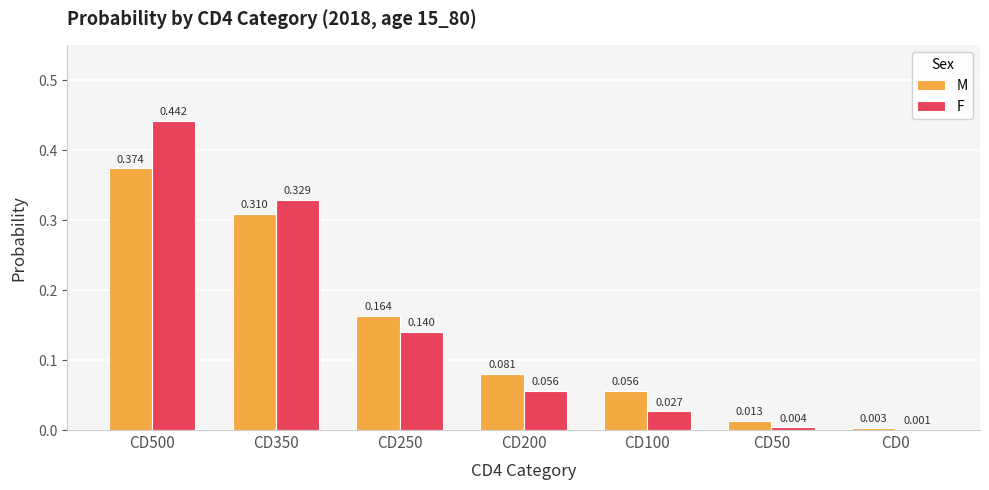

Is the value of M at CD50 greater than the value of F at CD50?

Yes